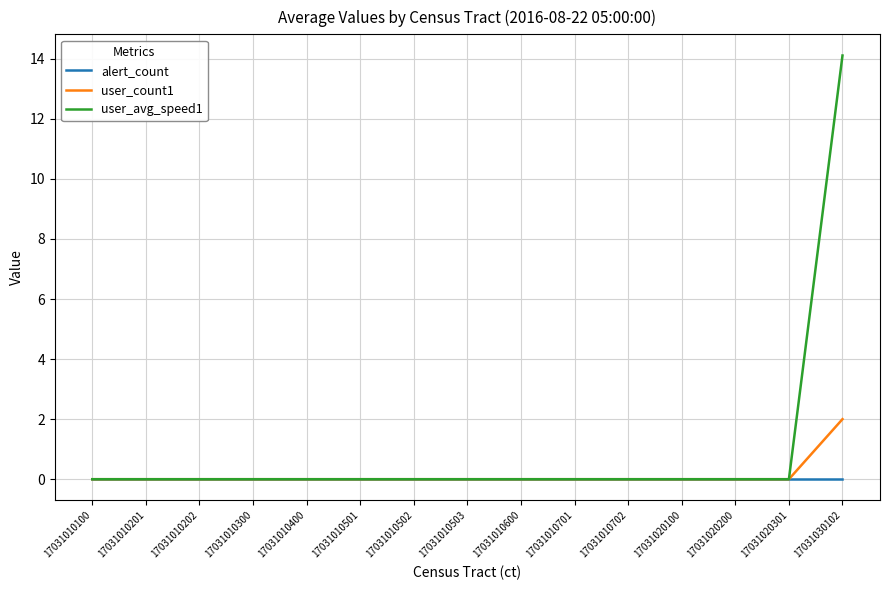

The user_avg_speed1 series shows 22.1 at 17031030102. True or false?

False